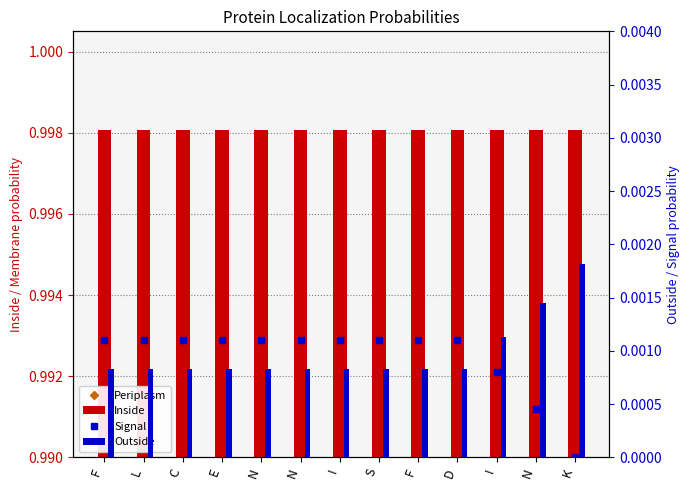

Where is Signal nearest to the value 0?

K